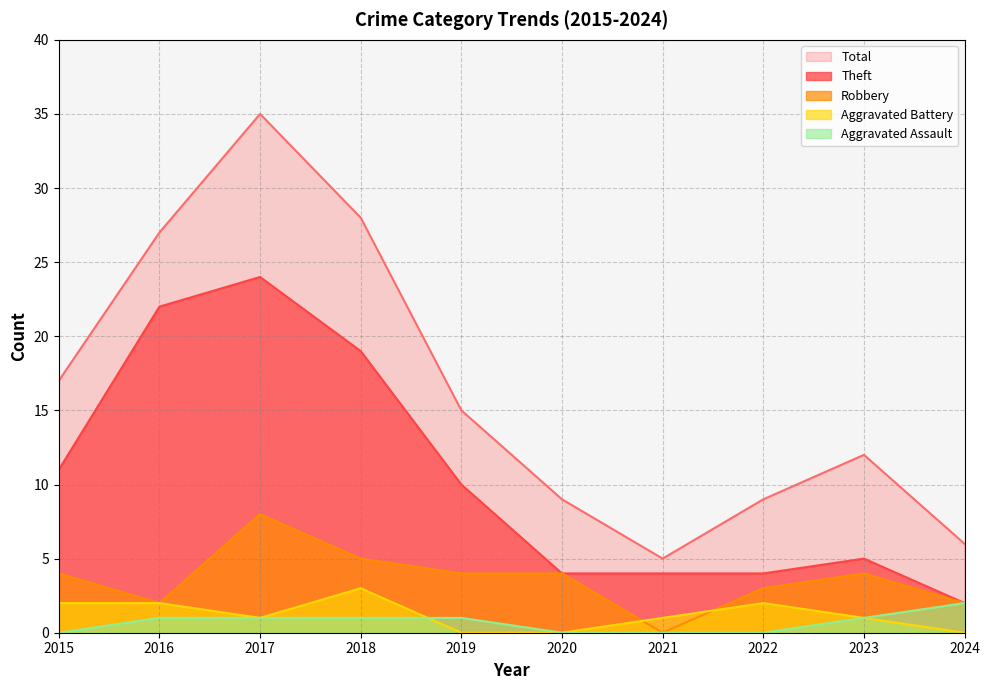

What is the sum of all Theft values?

105